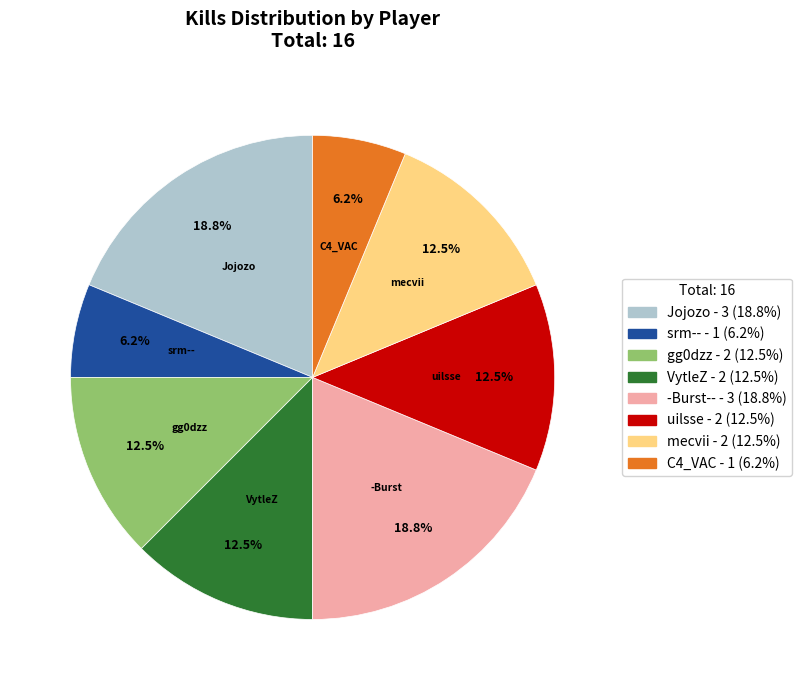

Is there any slice that represents more than half of the pie?

No